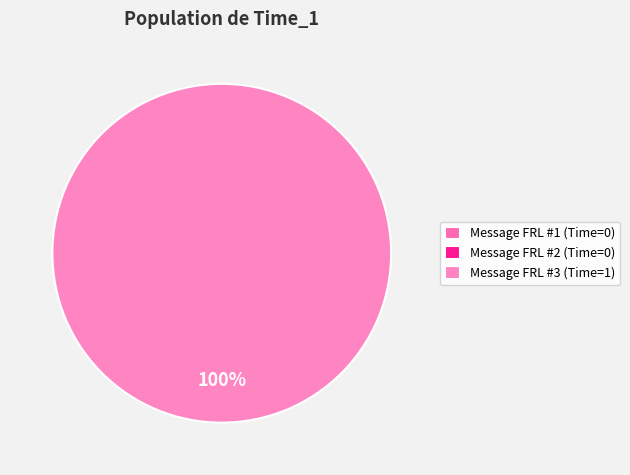

The Message FRL #1 (Time=0) slice represents 5% of the pie. True or false?

False